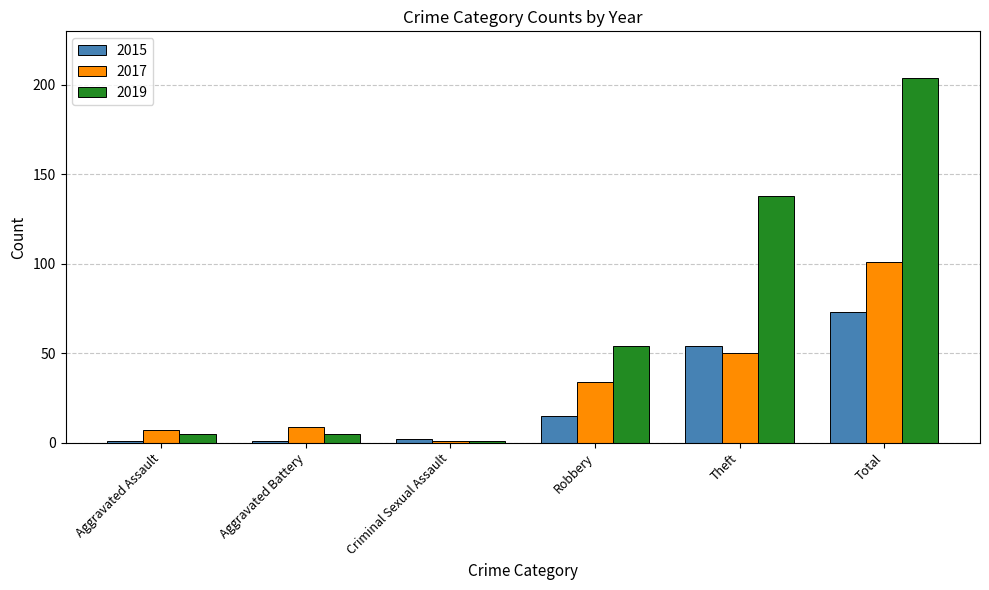

Where is 2015 nearest to the value 37?

Theft